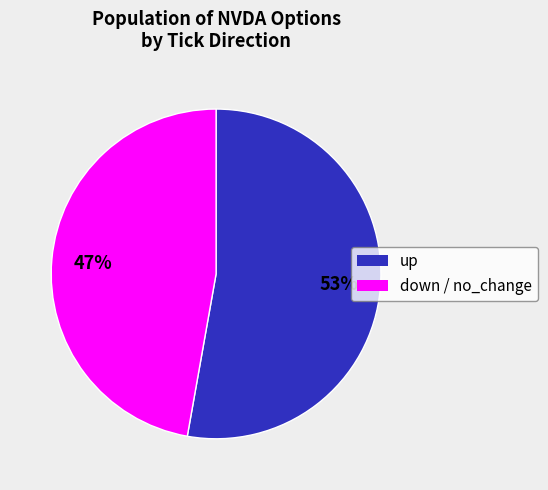

Is there a majority slice in this chart?

Yes